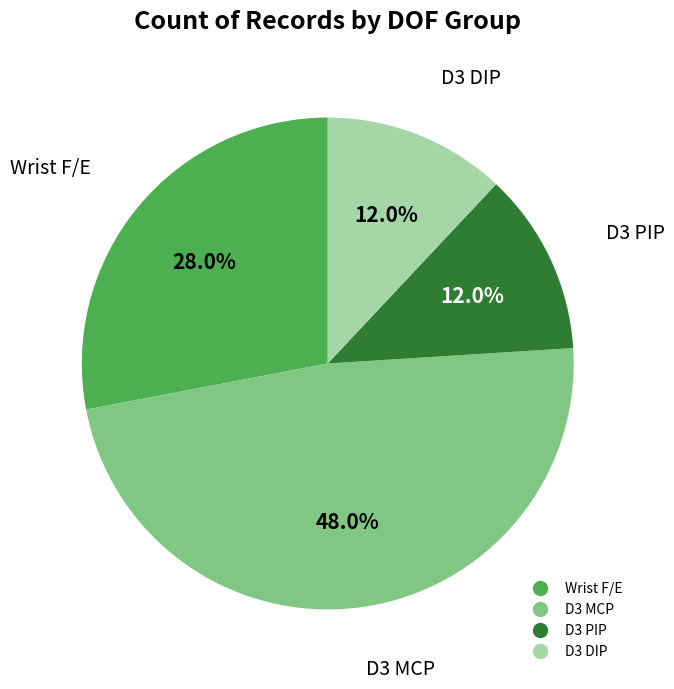

How many segments does this pie chart have?

4